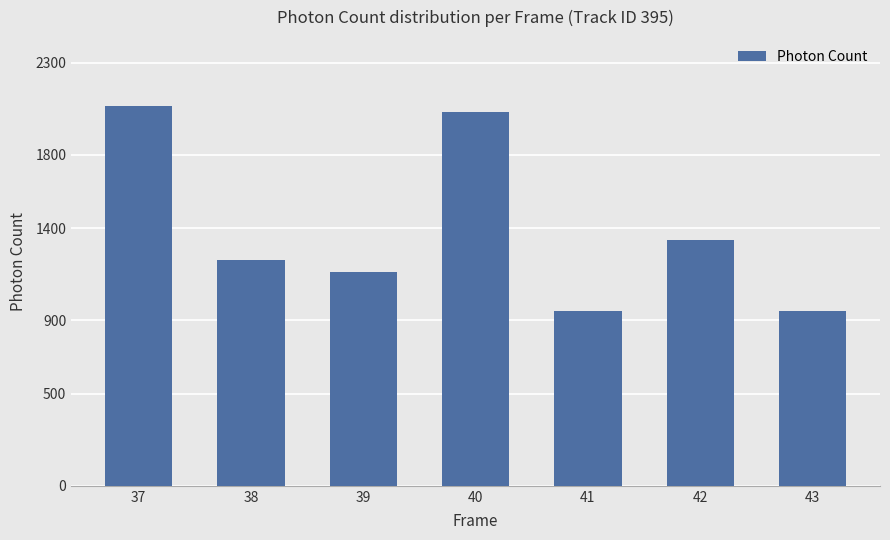

Which has a higher value, 38 or 42?

42